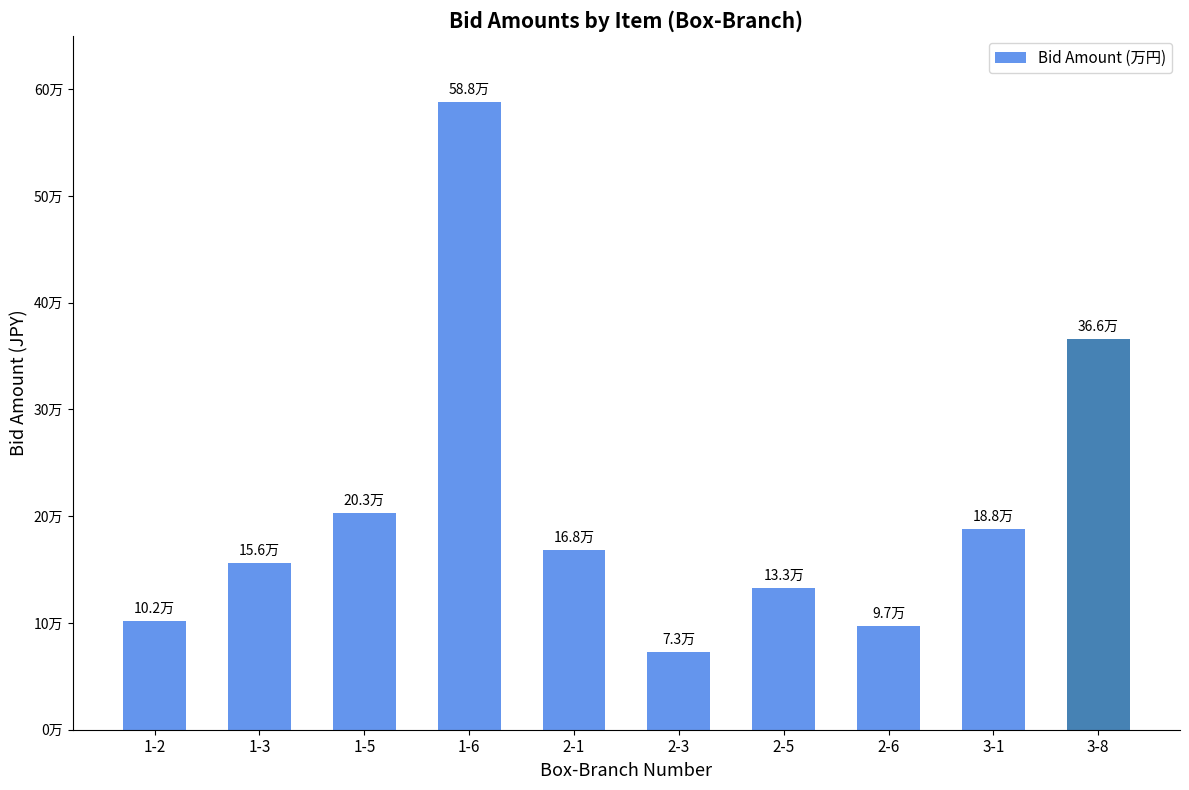

Does the chart contain any negative values?

No